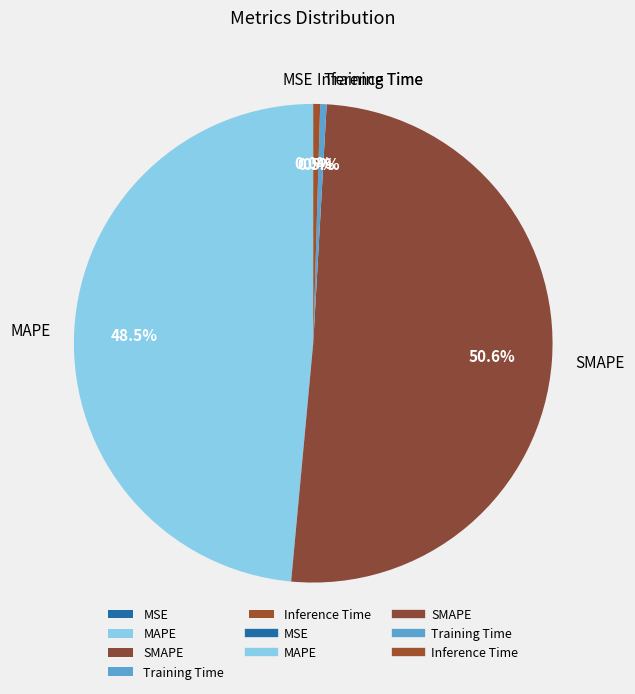

Which slice is the largest?

SMAPE